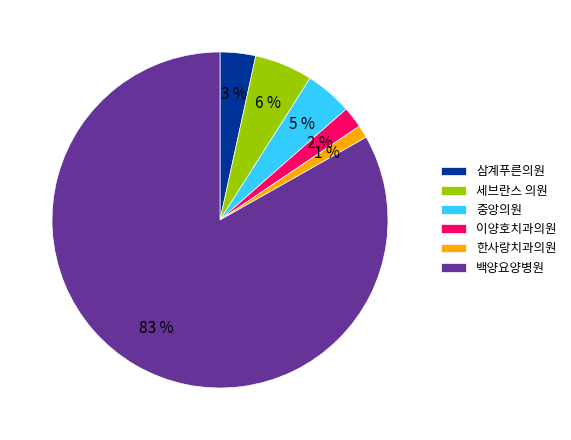

Rank the categories by value from highest to lowest.

백양요양병원, 세브란스 의원, 중앙의원, 삼계푸른의원, 이양호치과의원, 한사랑치과의원